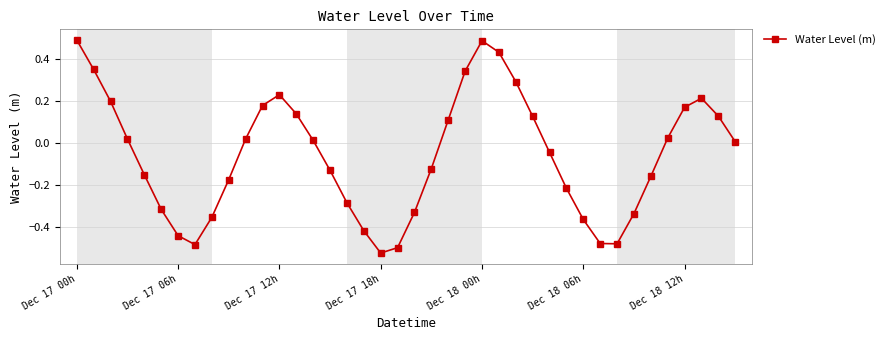

What is the sum of all values?

-2.3